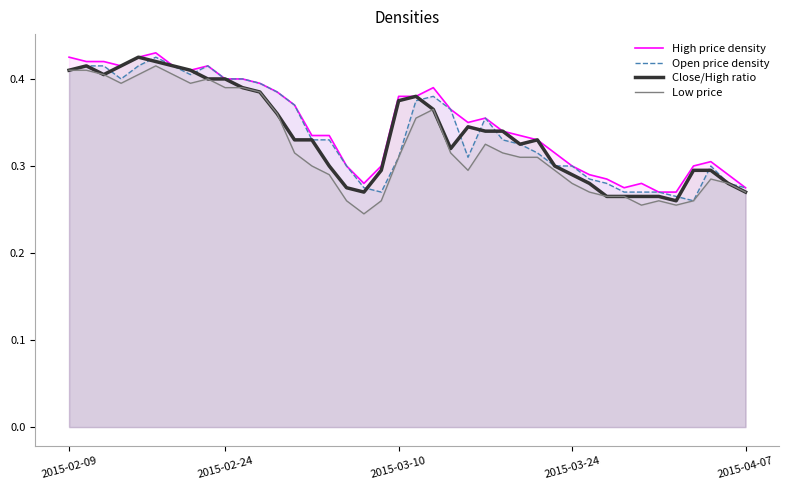

How many interior local peaks does the High price density series have?

6